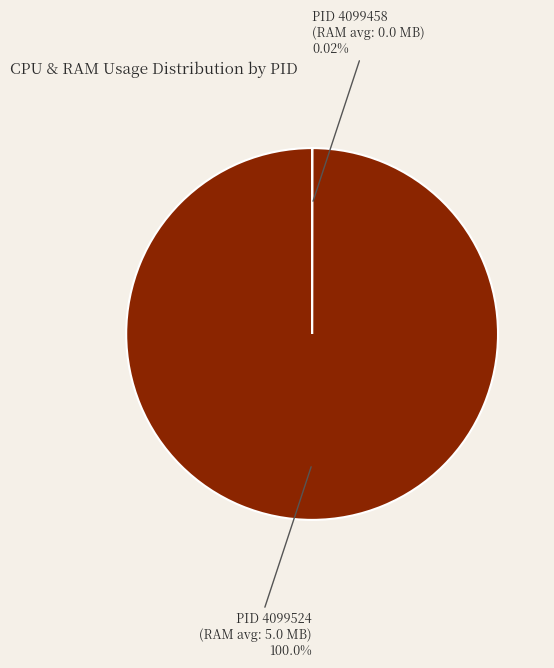

Is there a majority slice in this chart?

Yes